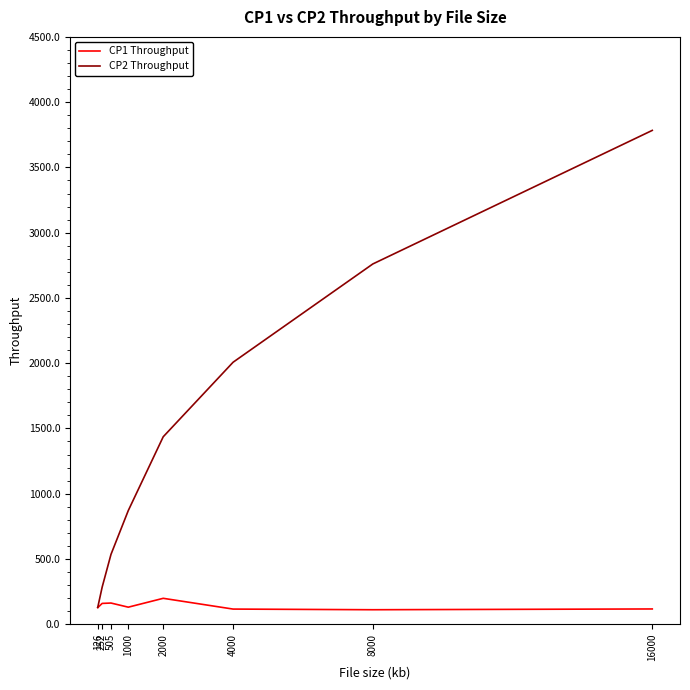

Between 1000 and 4000, which series saw the biggest shift?

CP2 Throughput